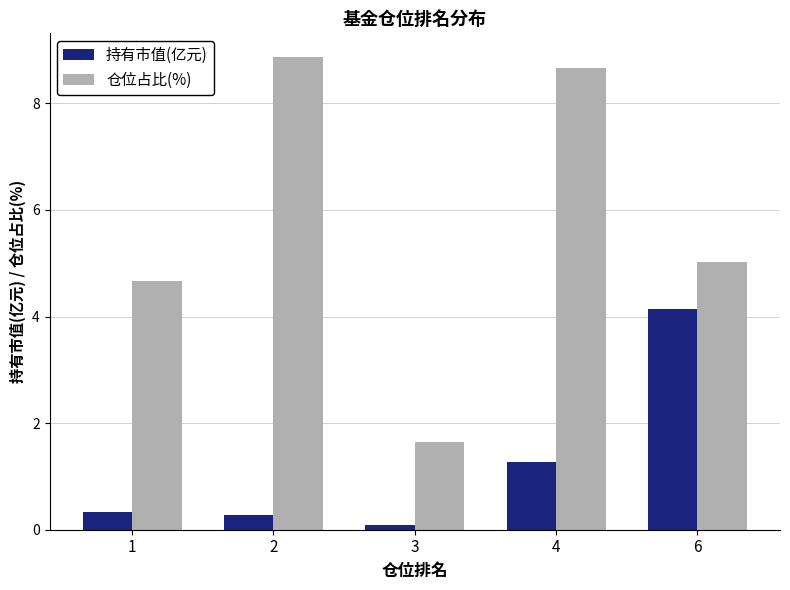

Is the value of 仓位占比(%) at 1 greater than the value of 持有市值(亿元) at 1?

Yes